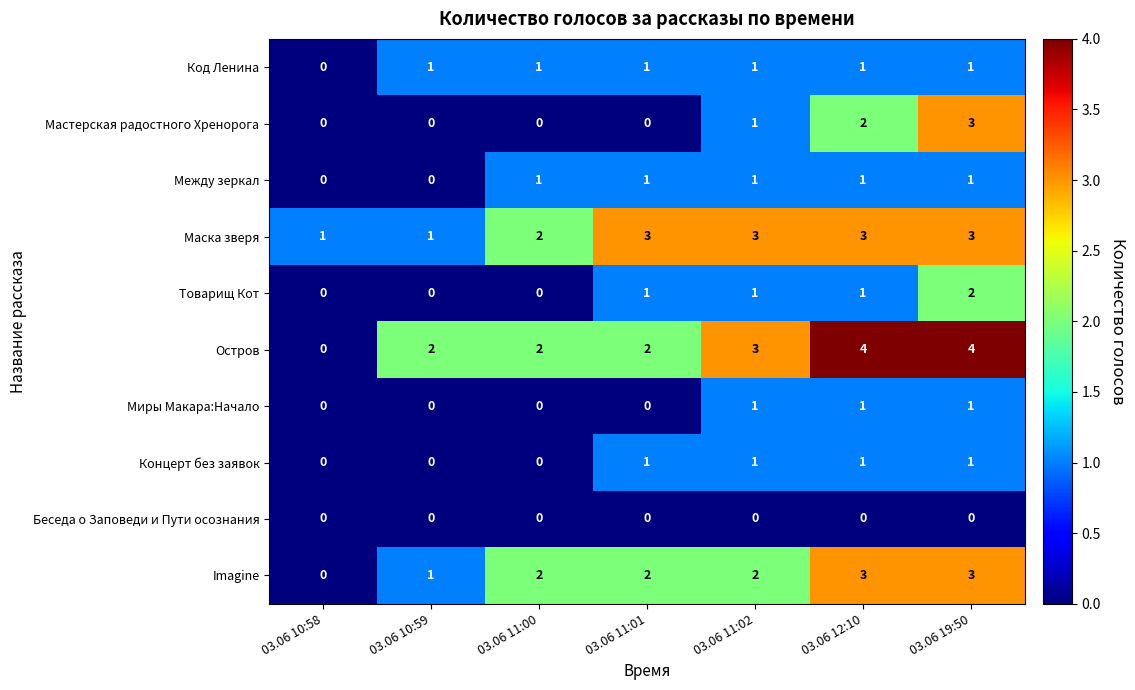

What is the sum of the Imagine values at 03.06 19:50 and 03.06 11:00?

5